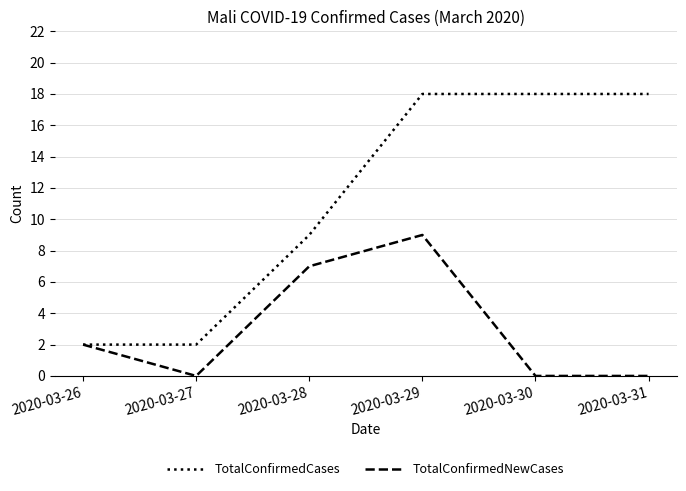

How many series are shown in this chart?

2